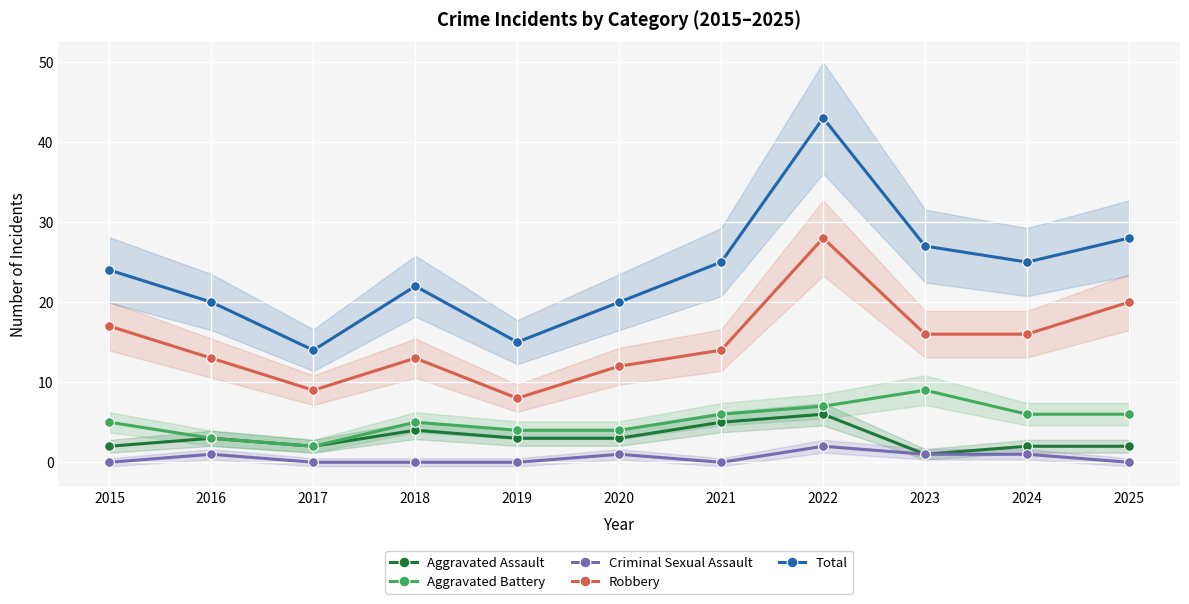

What is the approximate value of Criminal Sexual Assault at 2020?

1